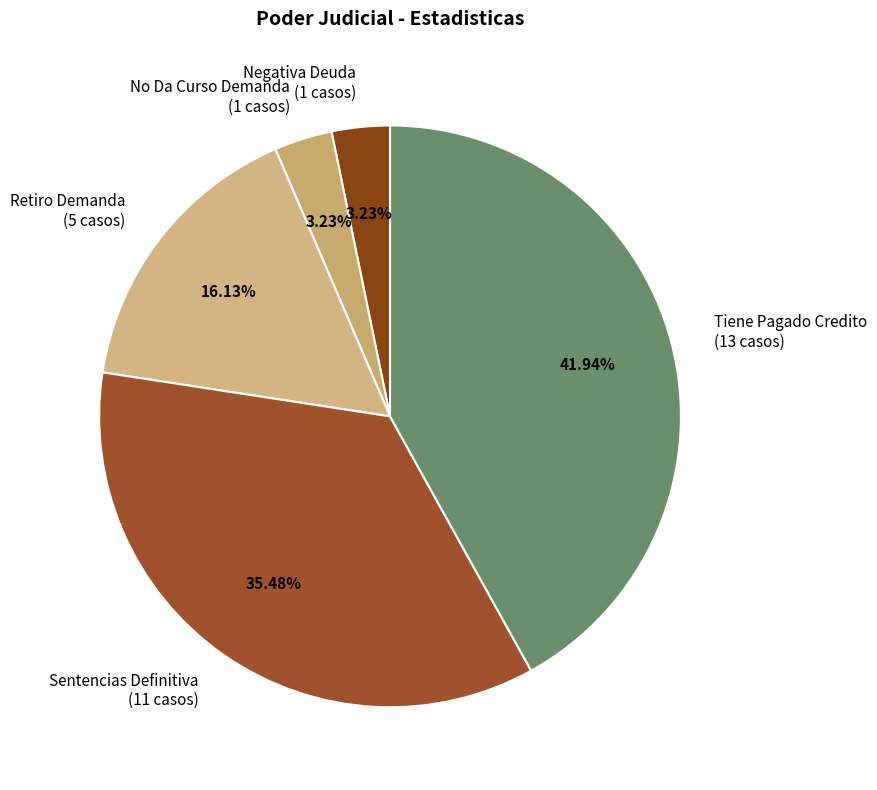

To the nearest percent, what percentage of the pie is No Da Curso Demanda?

3%